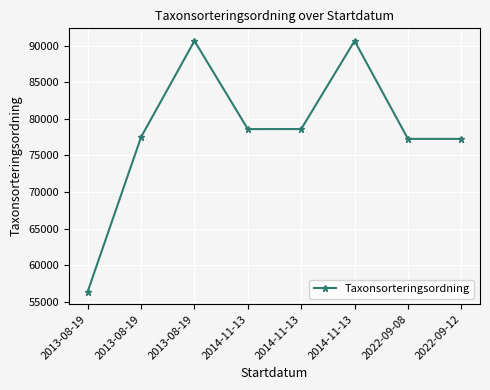

At which category does the data reach its first local valley?

2014-11-13